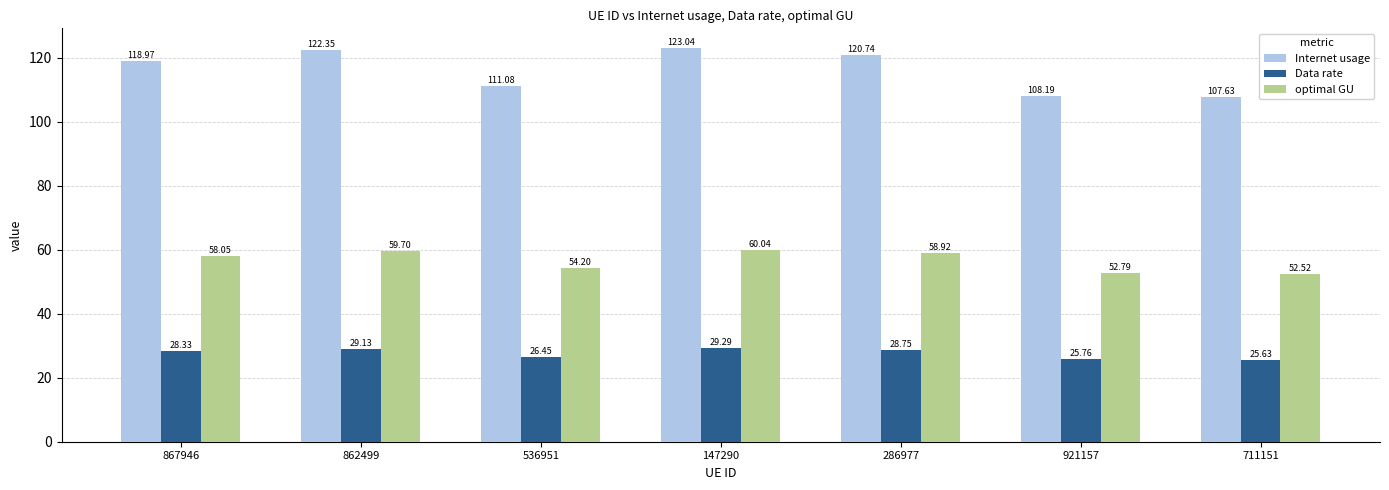

Does the chart contain stacked bars?

No